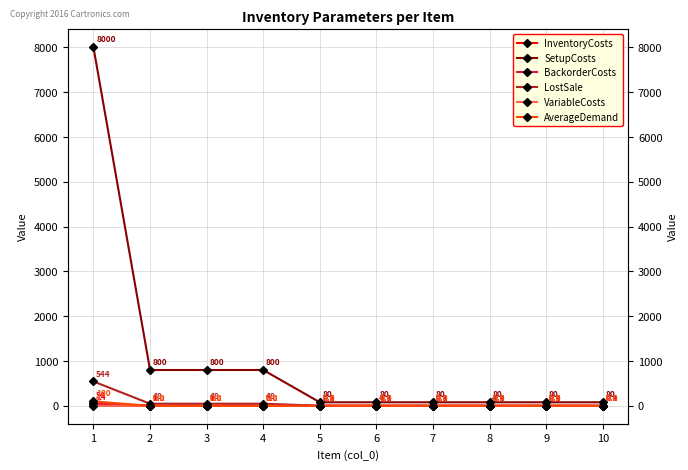

After their last crossing, which series has the higher values: VariableCosts or AverageDemand?

VariableCosts